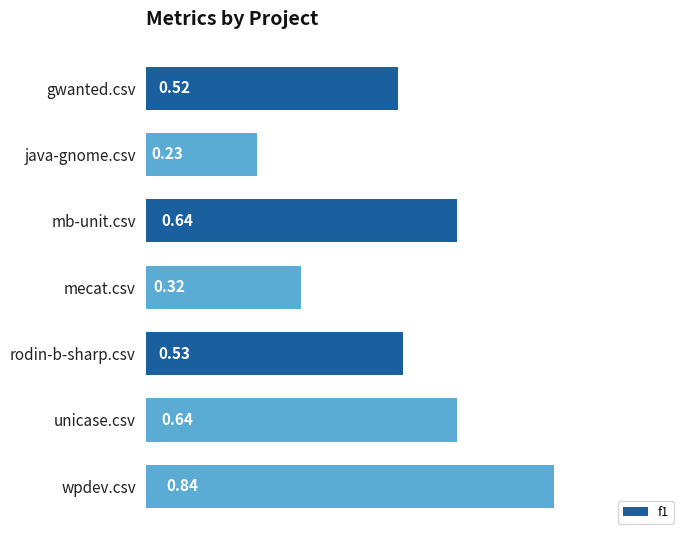

How many series are shown in this chart?

1